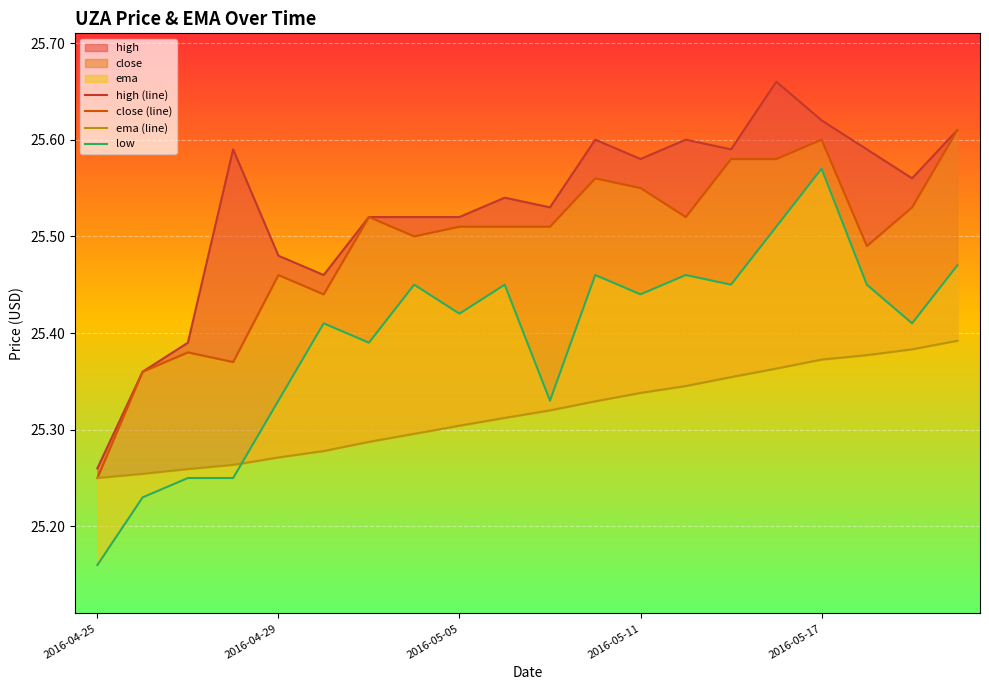

True or false: close (line) has a value of 12.0 at 13.

False